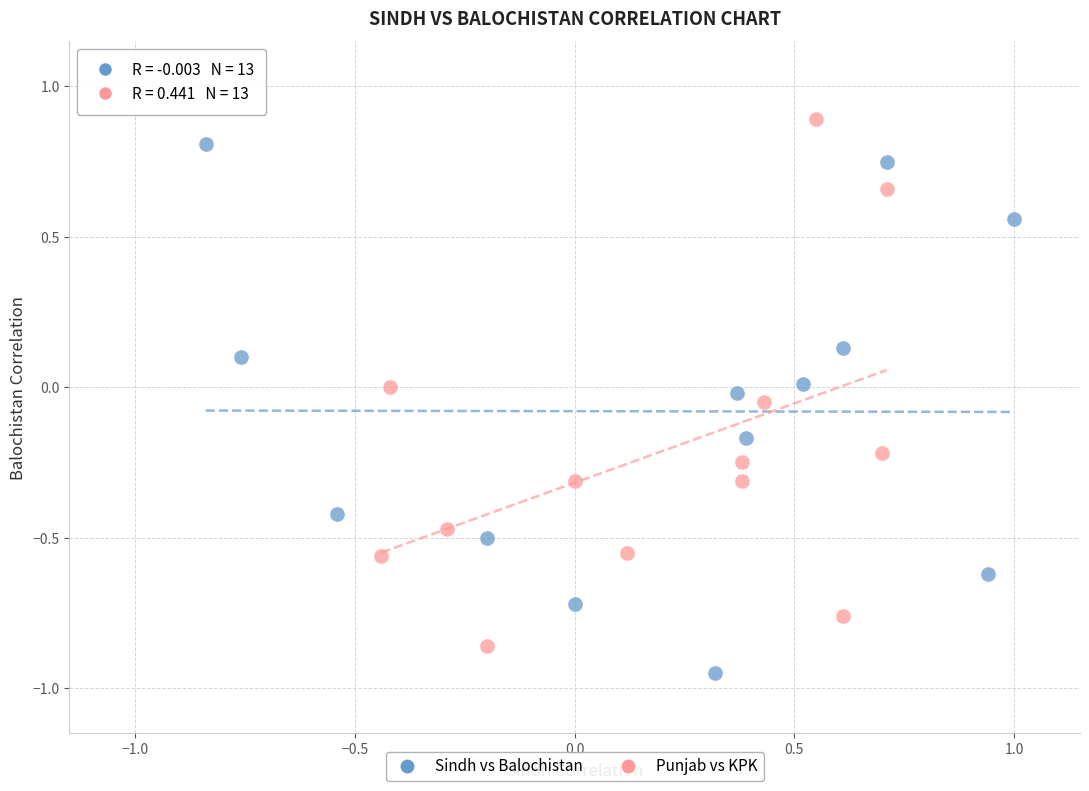

Which series reaches the maximum Y coordinate?

Punjab vs KPK